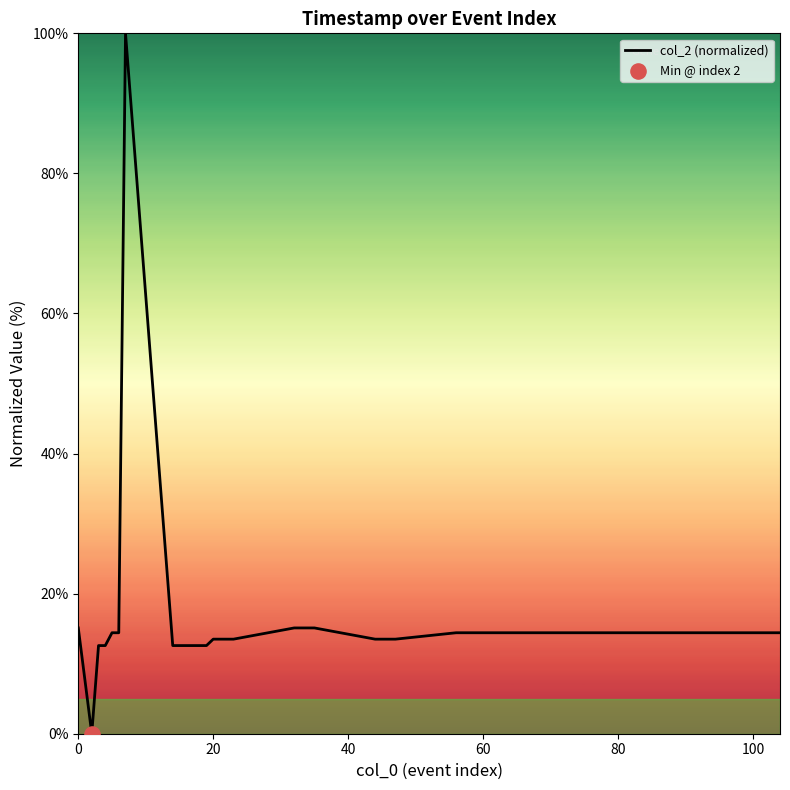

What is the difference between the maximum and minimum values?

100.0